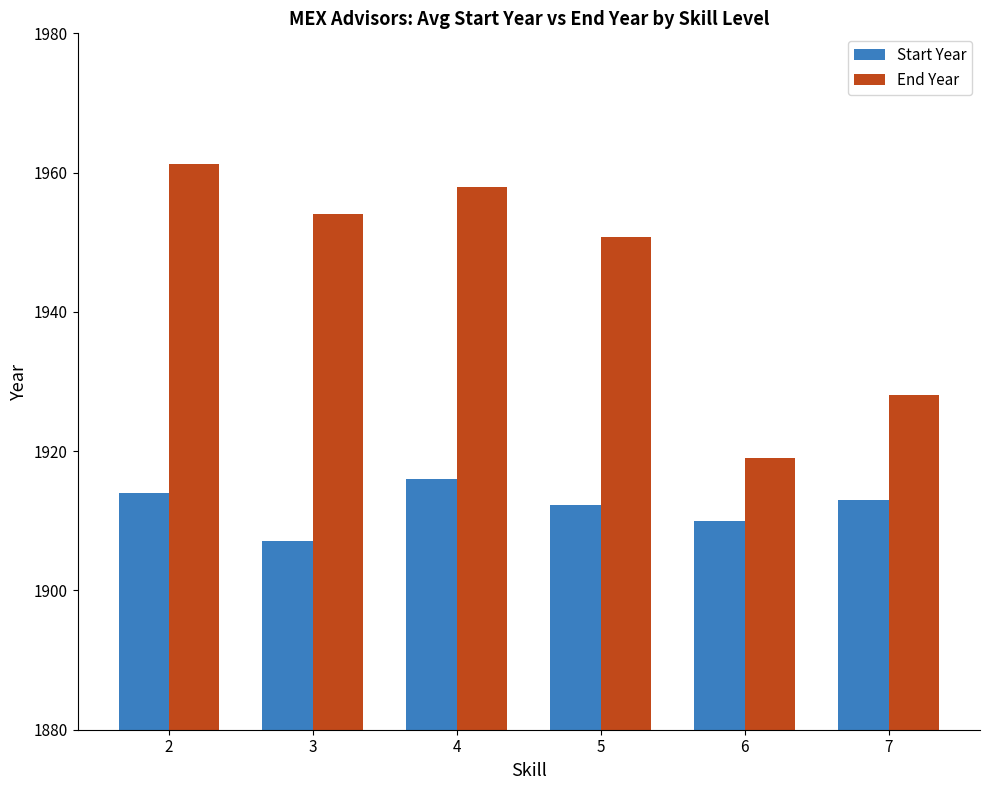

What is the spread (max minus min) of values at 6?

9.0